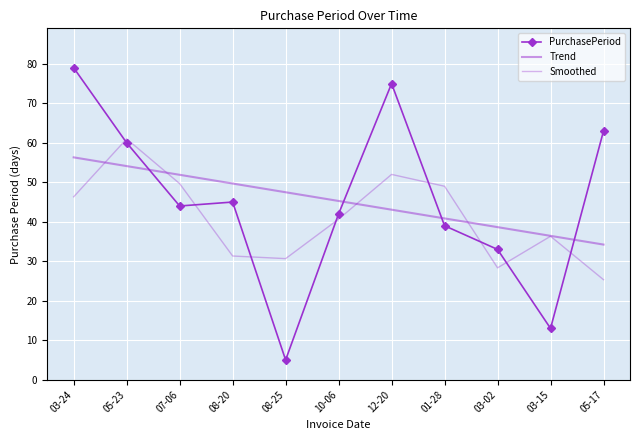

Reading right to left, transcribe all the data shown in this chart.

PurchasePeriod: 05-17=63.0	03-15=13.0	03-02=33.0	01-28=39.0	12-20=75.0	10-06=42.0	08-25=5.0	08-20=45.0	07-06=44.0	05-23=60.0	03-24=79.0
Trend: 05-17=34.2	03-15=36.4	03-02=38.6	01-28=40.9	12-20=43.1	10-06=45.3	08-25=47.5	08-20=49.7	07-06=51.9	05-23=54.1	03-24=56.3
Smoothed: 05-17=25.3	03-15=36.3	03-02=28.3	01-28=49.0	12-20=52.0	10-06=40.7	08-25=30.7	08-20=31.3	07-06=49.7	05-23=61.0	03-24=46.3